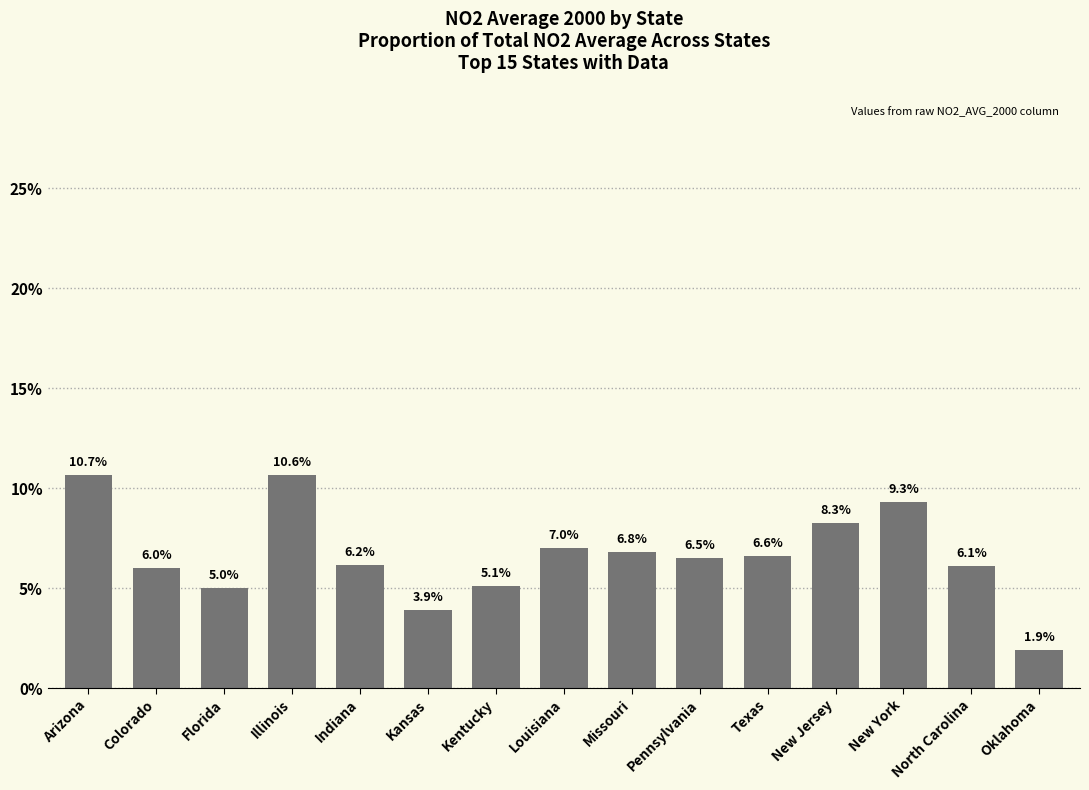

Are the bars horizontal?

No